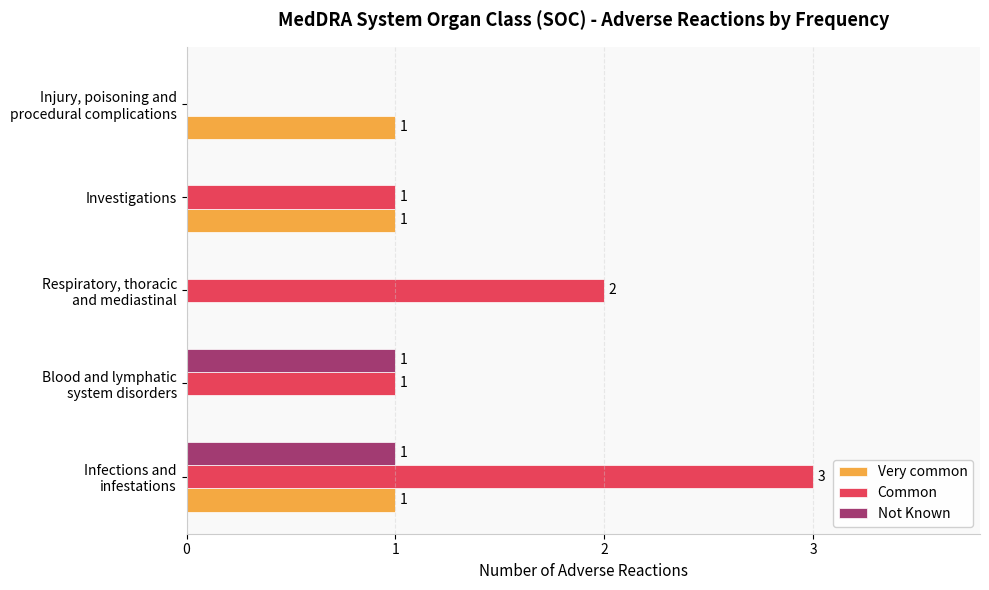

Which series has the largest total across all categories?

Common